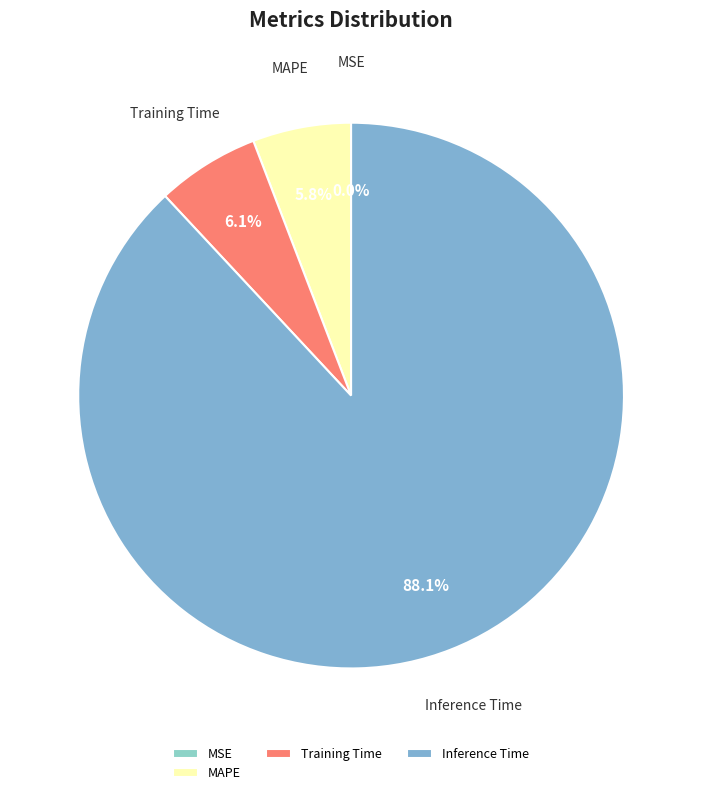

Is there any slice that represents more than half of the pie?

Yes